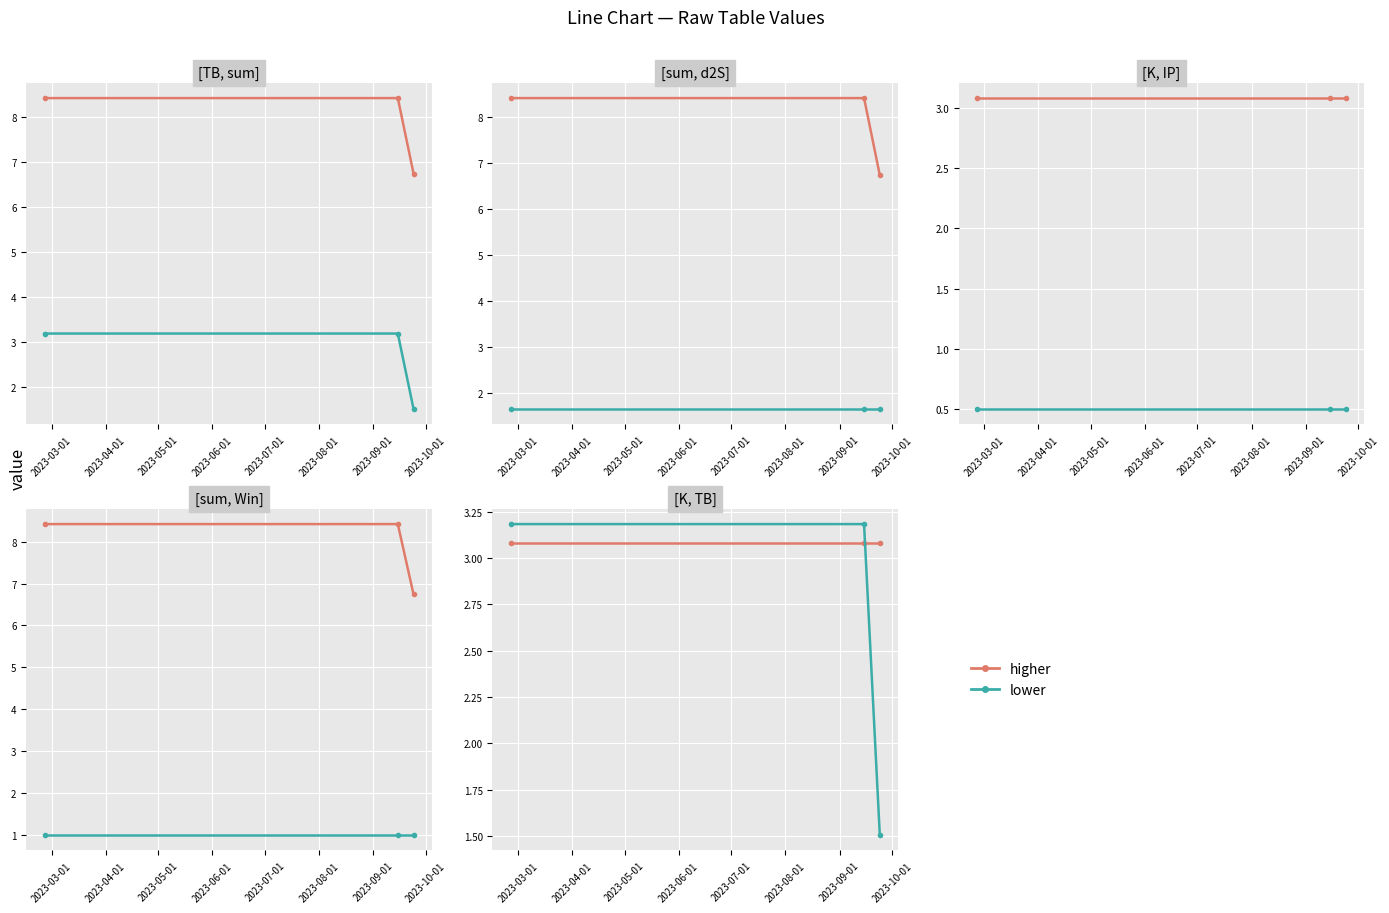

What is the difference between the highest and lowest values at 2023-04-01?

0.1